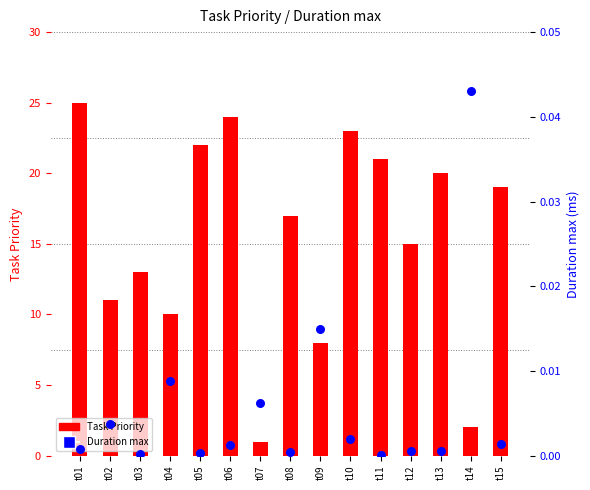

Is the value of Duration max at t11 greater than the value of Task Priority at t04?

No